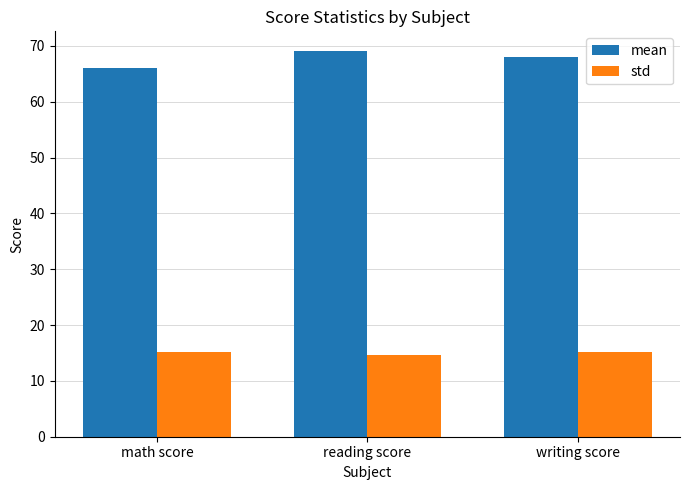

Reading left to right, extract all data points from this chart.

mean: math score=66.1	reading score=69.2	writing score=68.1
std: math score=15.2	reading score=14.6	writing score=15.2